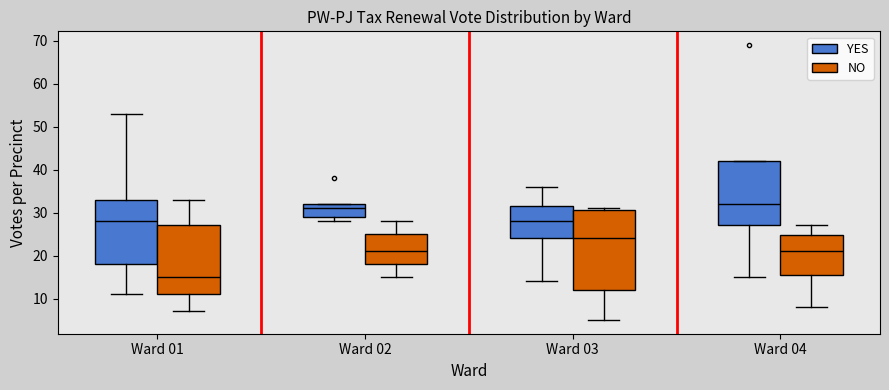

Which box has the lowest median line?

Ward 01 (NO)